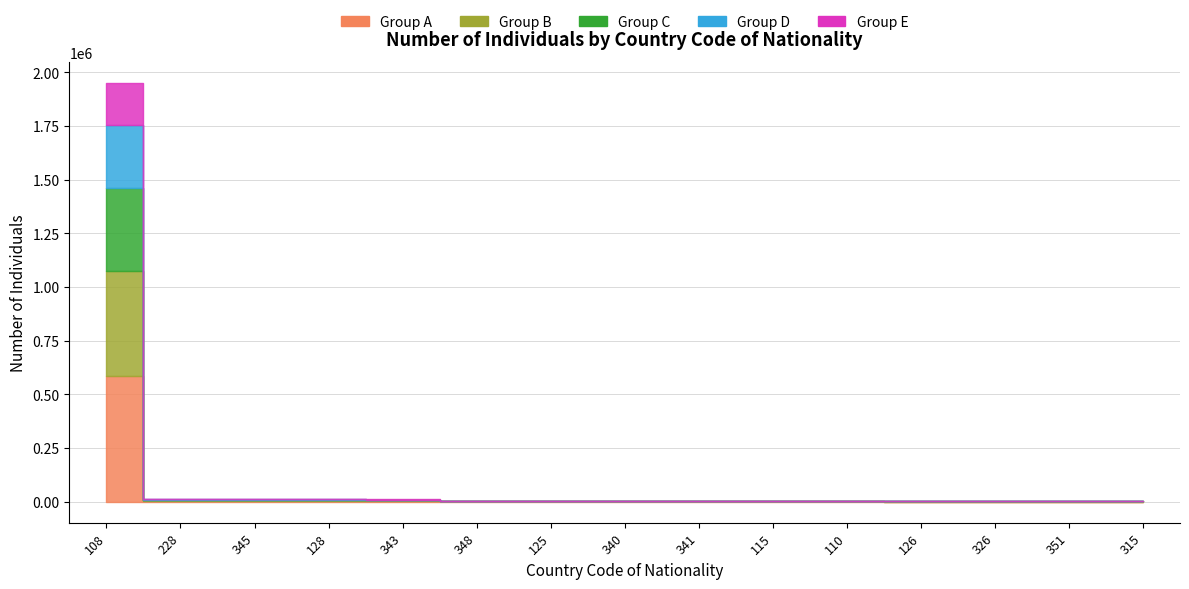

Which category has the lowest value across all series?

315